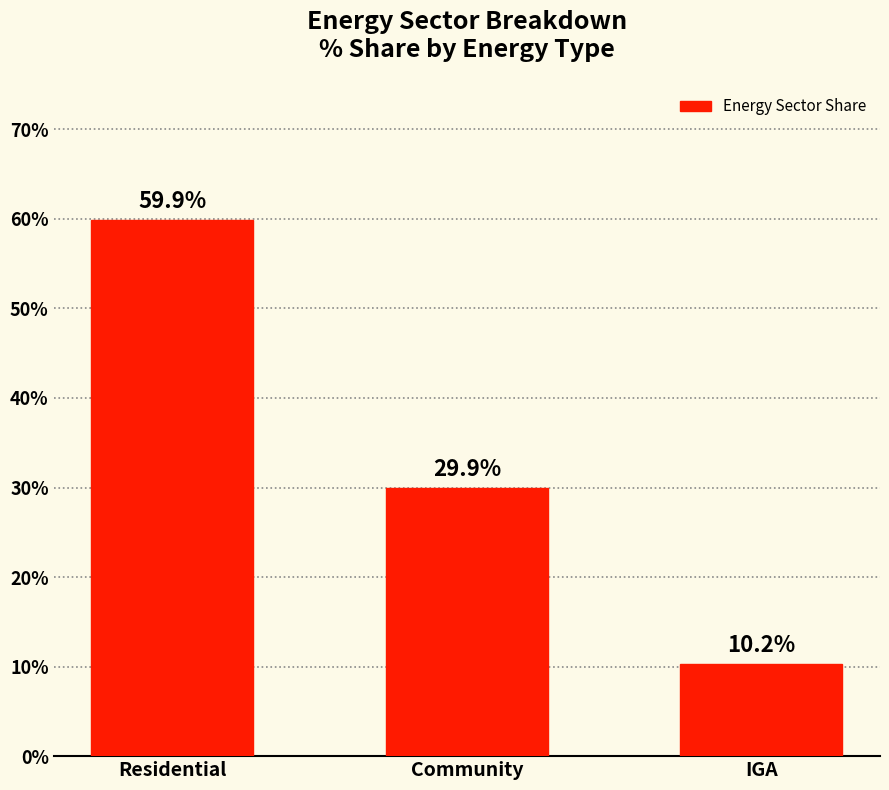

What is the sum of the values at IGA and Residential?

70.1